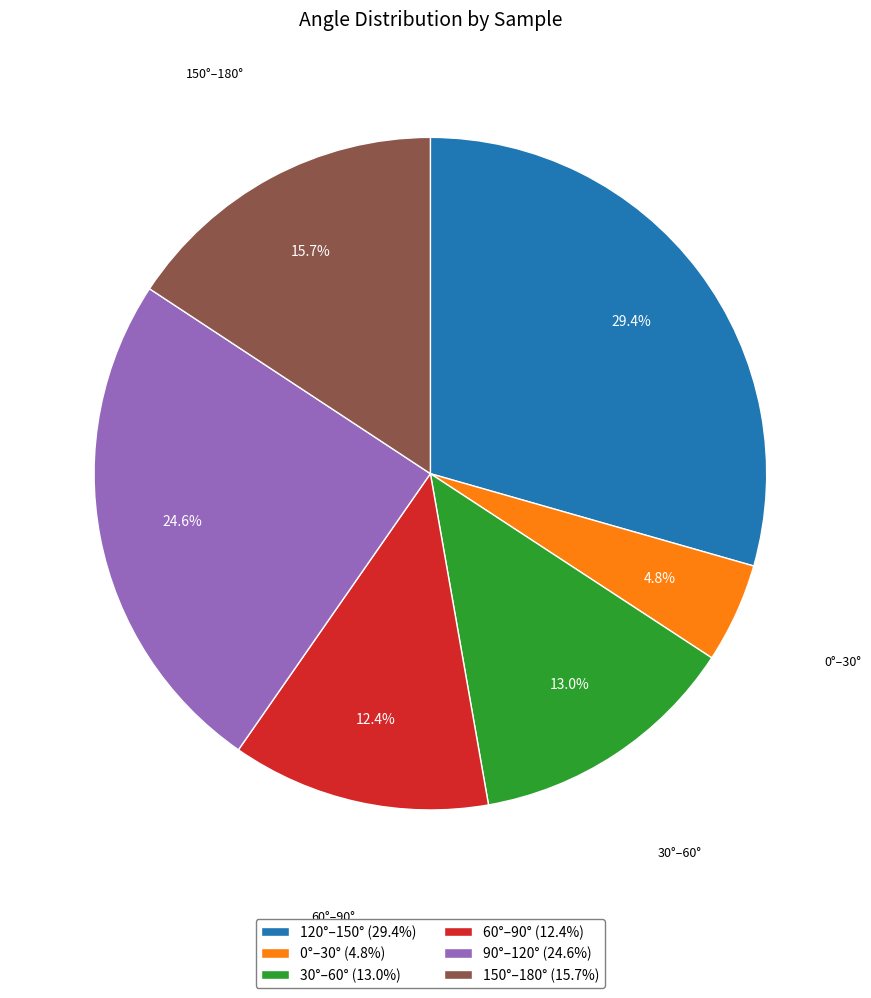

Which has a higher value, 30°–60° (13.0%) or 0°–30° (4.8%)?

30°–60° (13.0%)